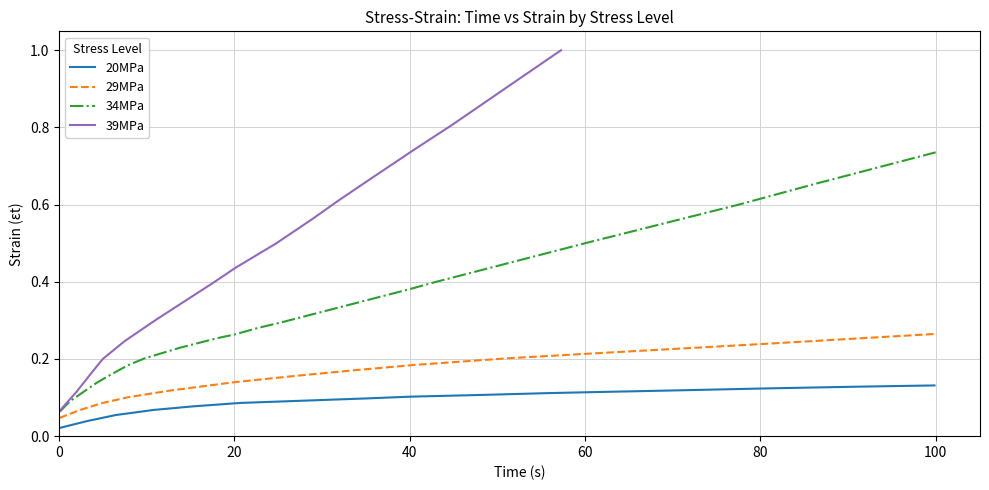

What is the sum of all 39MPa values?

8.6